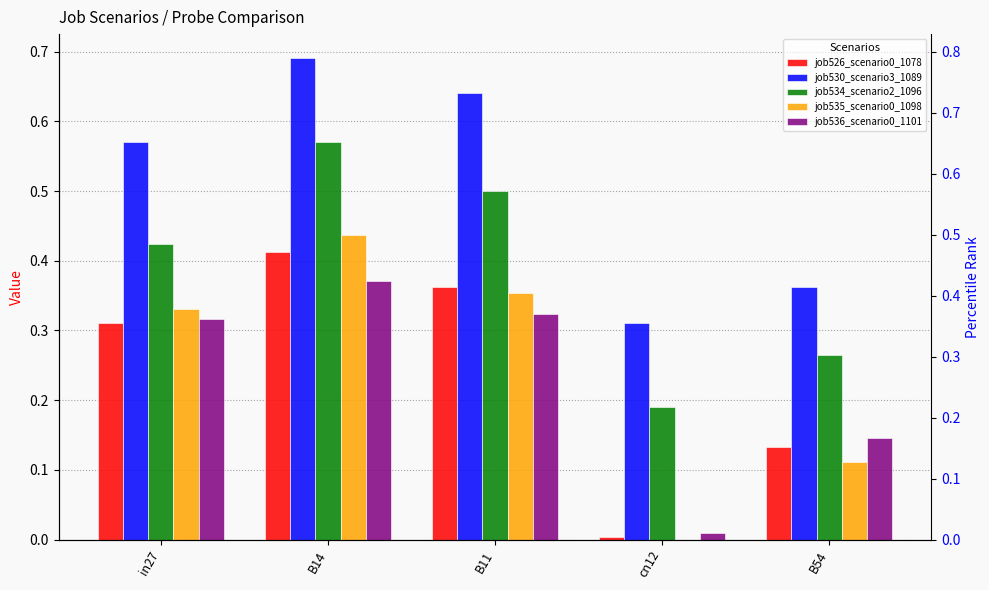

At which category is the sum across all series the highest?

B14